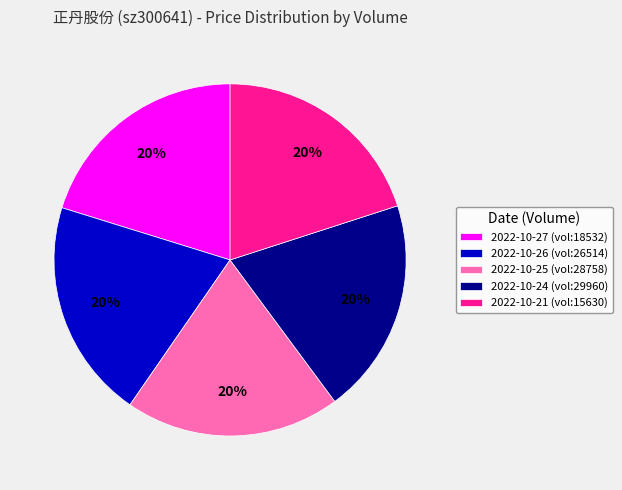

To the nearest percent, what percentage of the pie is 2022-10-24 (vol:29960)?

20%